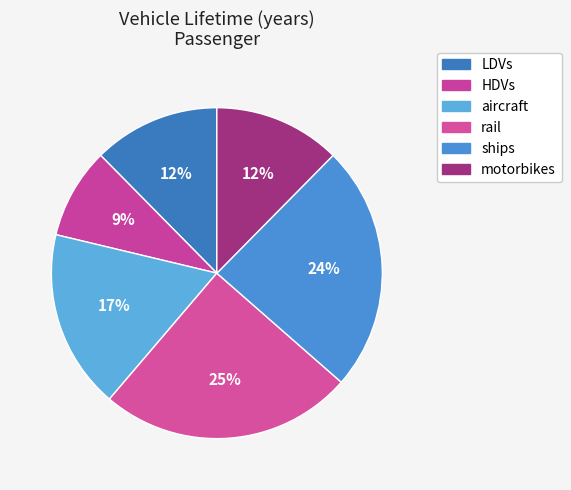

True or false: aircraft accounts for 17% of the total.

True